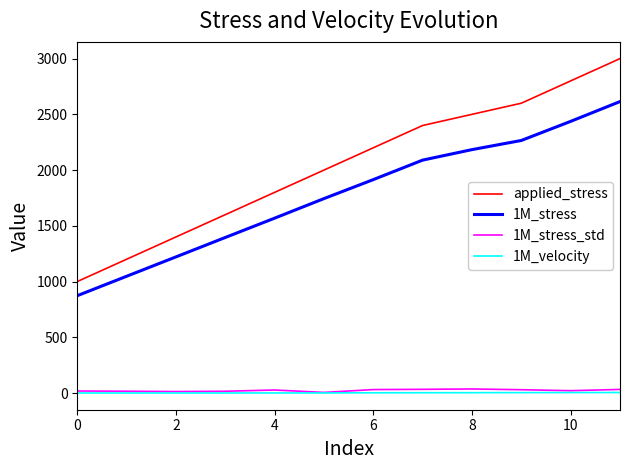

How many lines are shown in the chart?

4